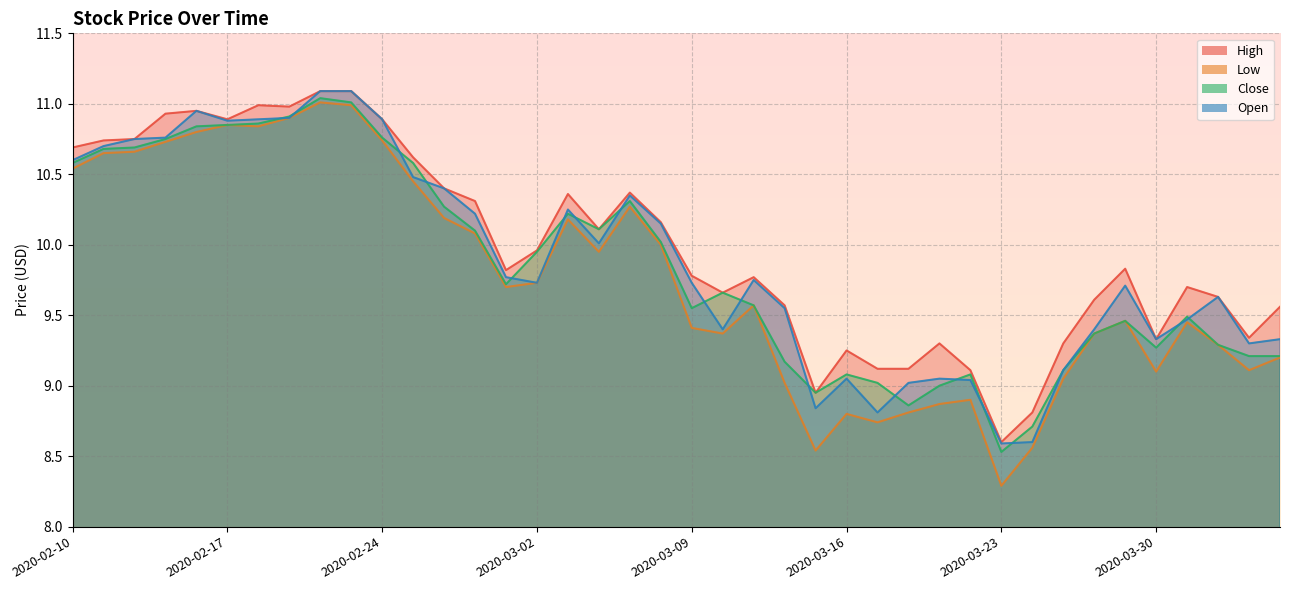

Does the chart display data point markers on the line(s)?

No